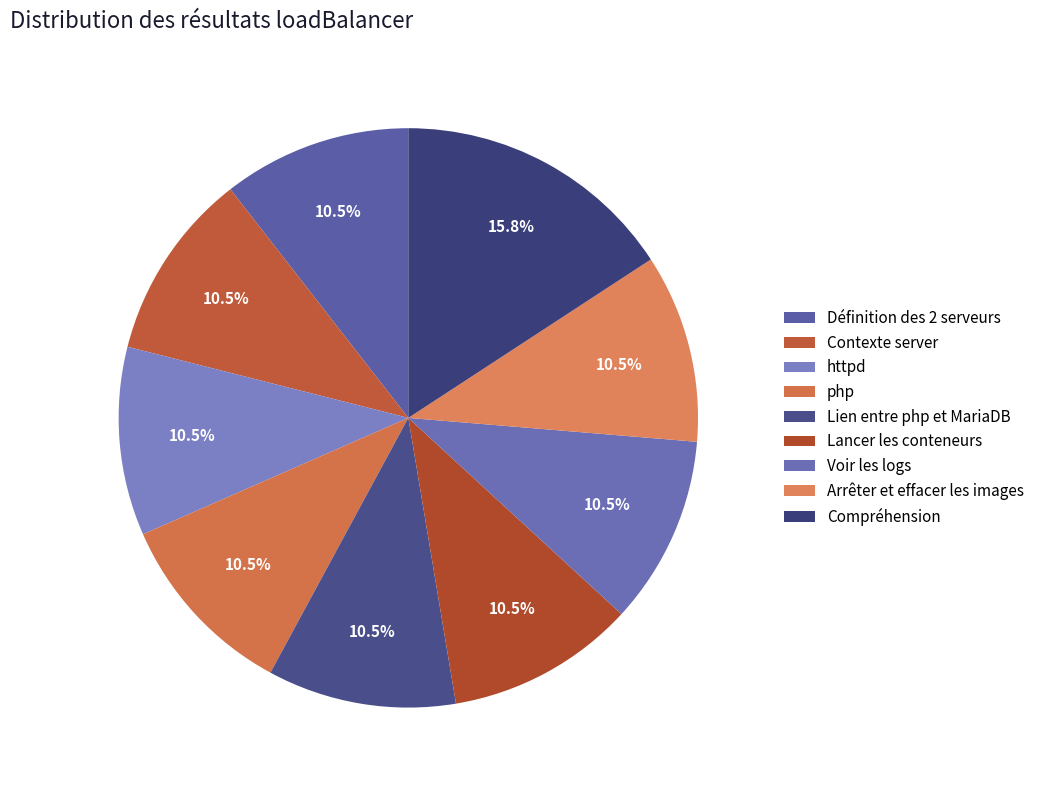

Count the number of slices in the pie.

9